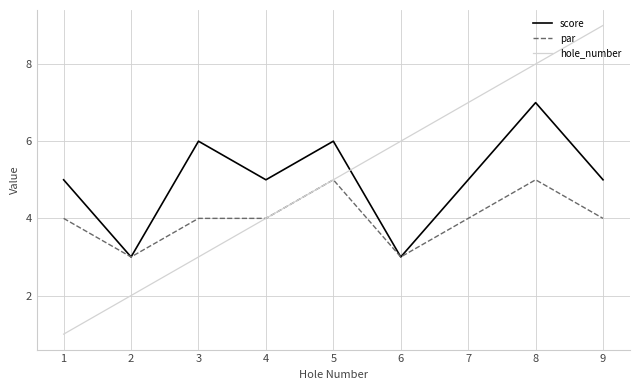

The value of score at 3 is 10. True or false?

False